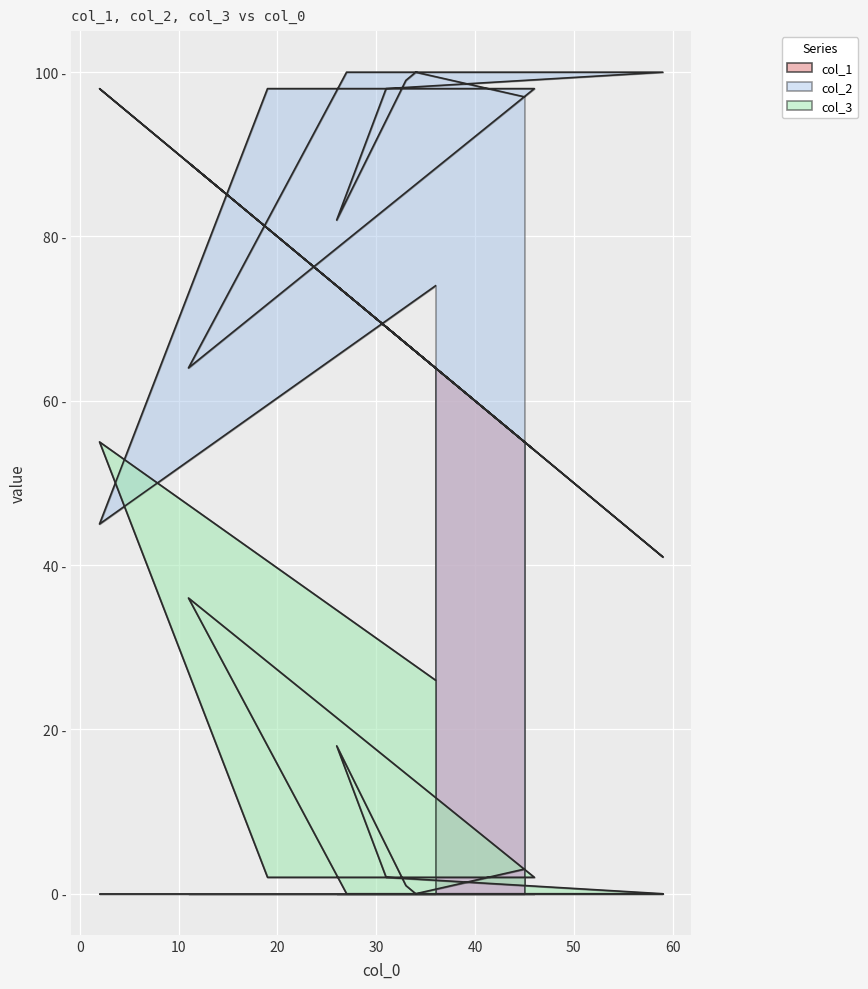

What is the maximum value shown in the chart?

100